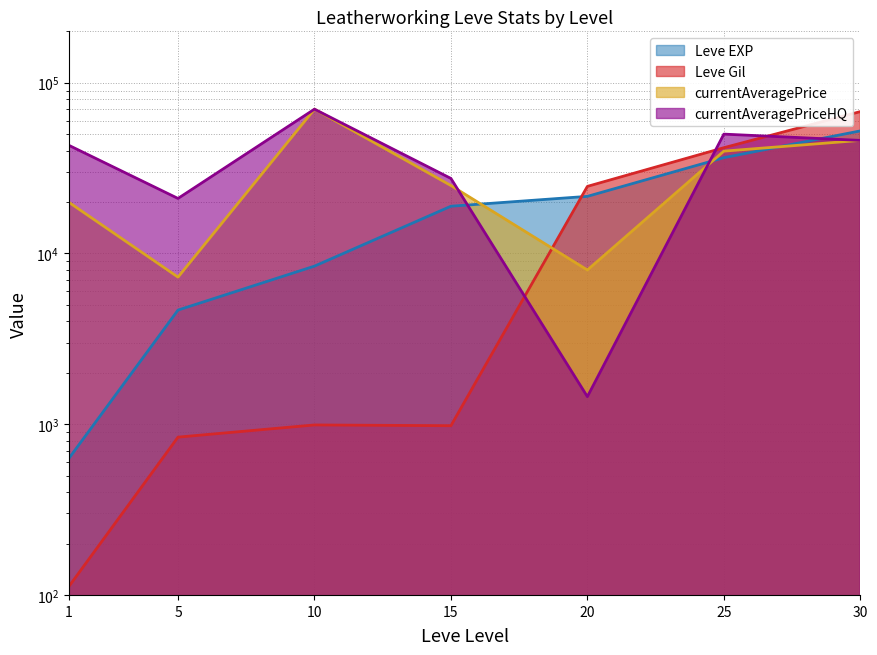

Where do Leve Gil and currentAveragePrice first cross each other?

15 and 20